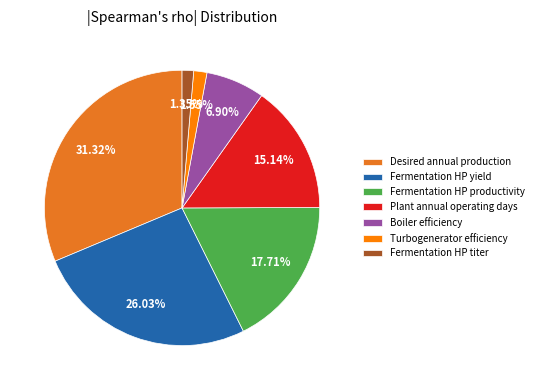

To the nearest percent, what is the difference between the Plant annual operating days and Fermentation HP titer slice percentages?

14%